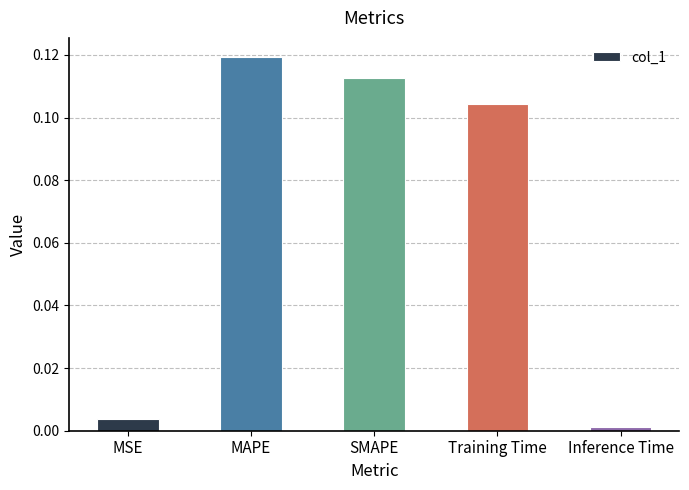

Count the number of categories in the chart.

5